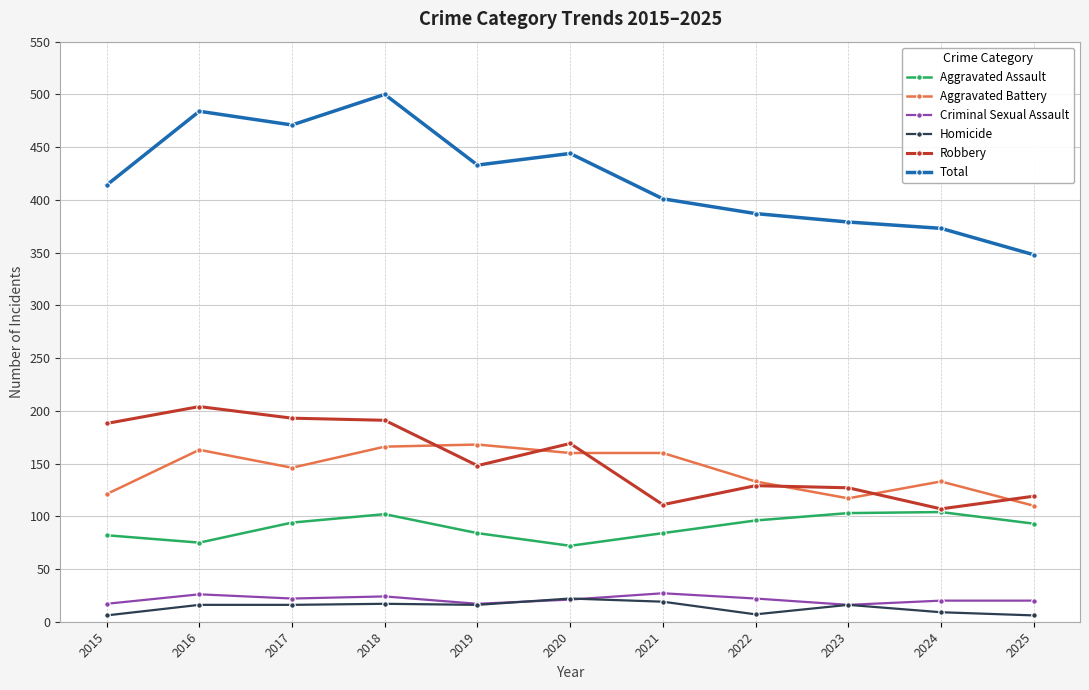

True or false: Homicide has a value of 17 at 2018.

True